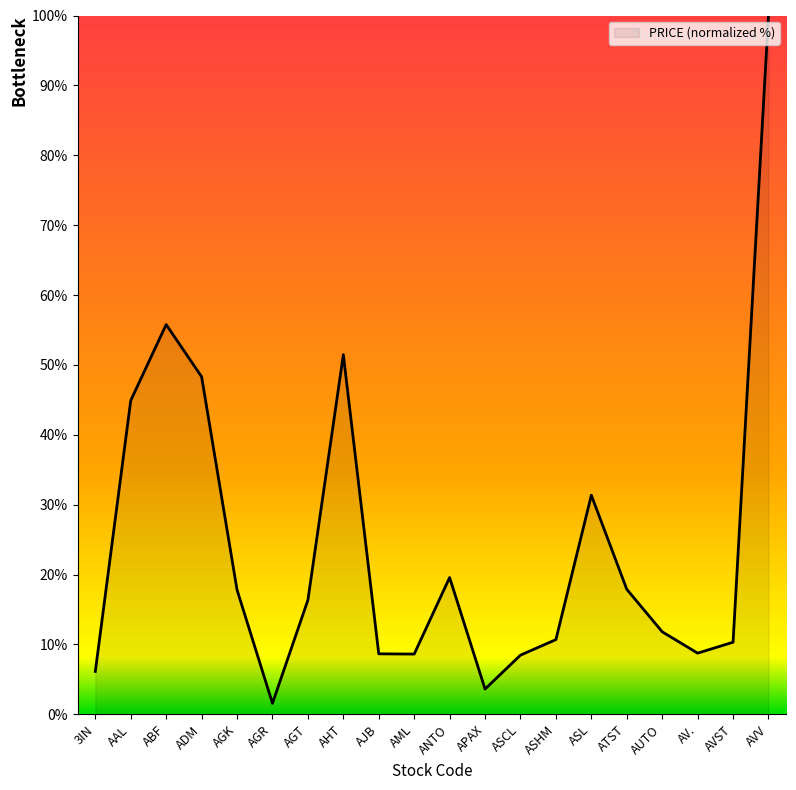

How many distinct data groups are displayed?

1